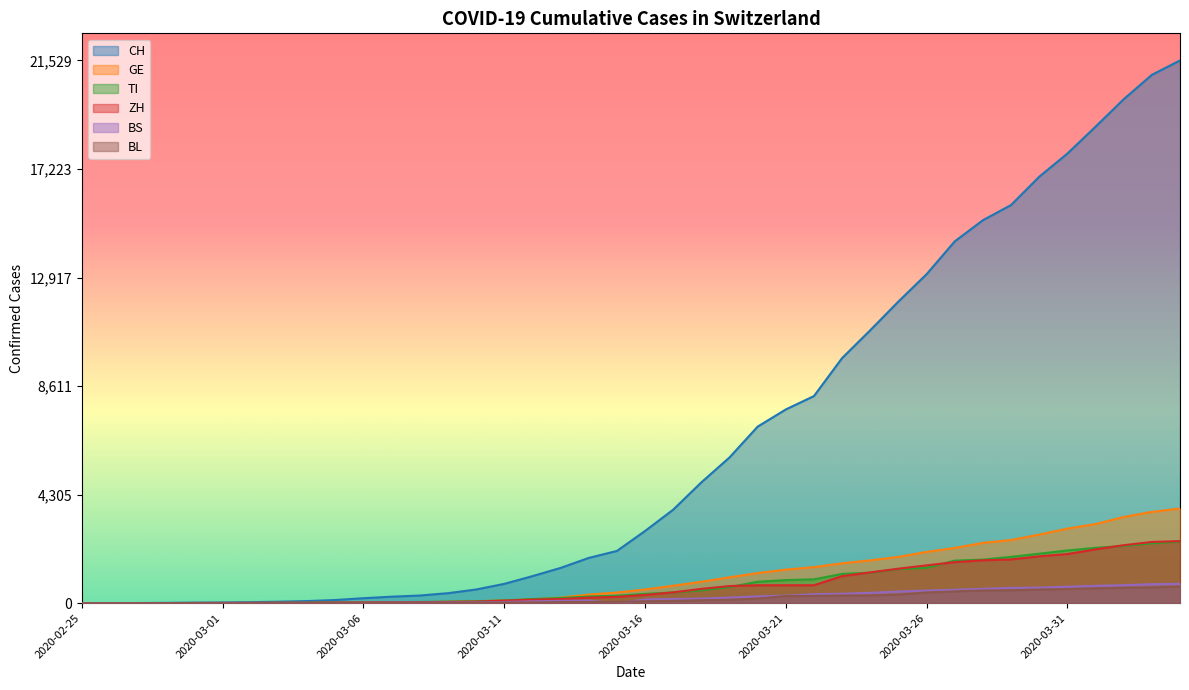

The value of TI at 2020-03-04 is 13. True or false?

True